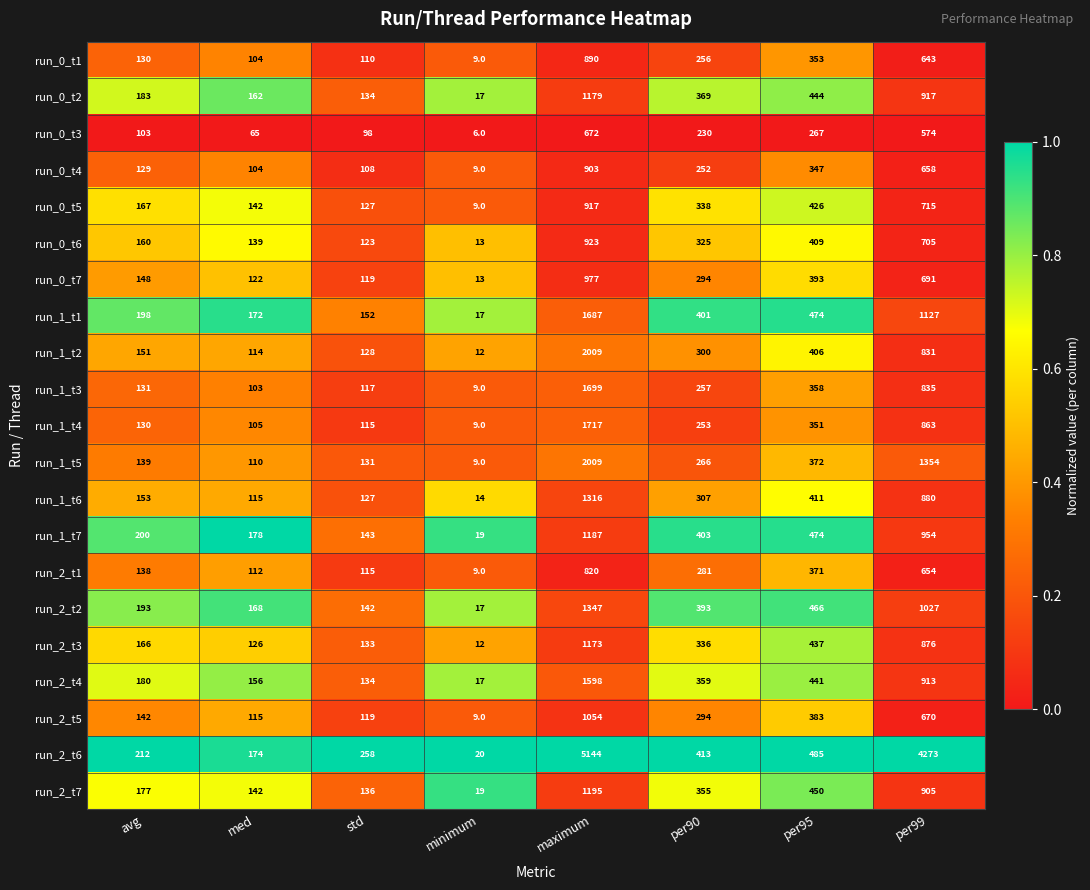

At which category is the sum across all series the highest?

maximum